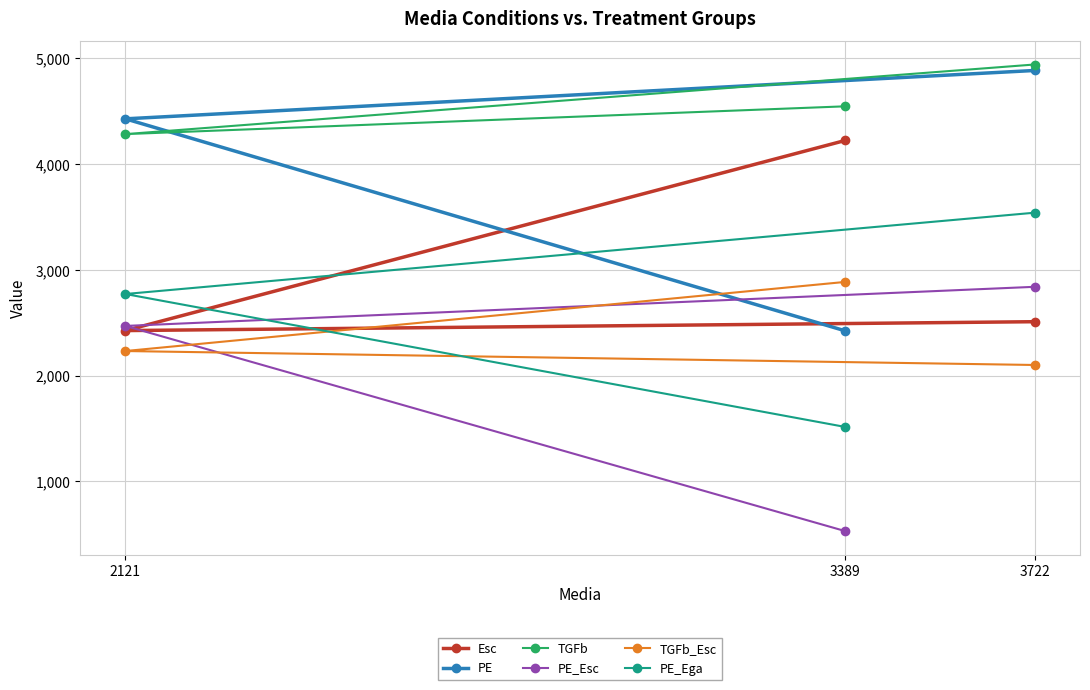

Is this an area chart (filled region under the line)?

No